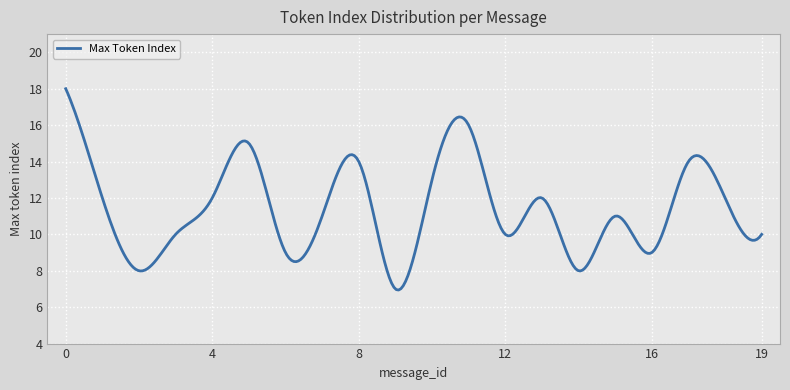

What is the difference between the maximum and minimum values?

11.1